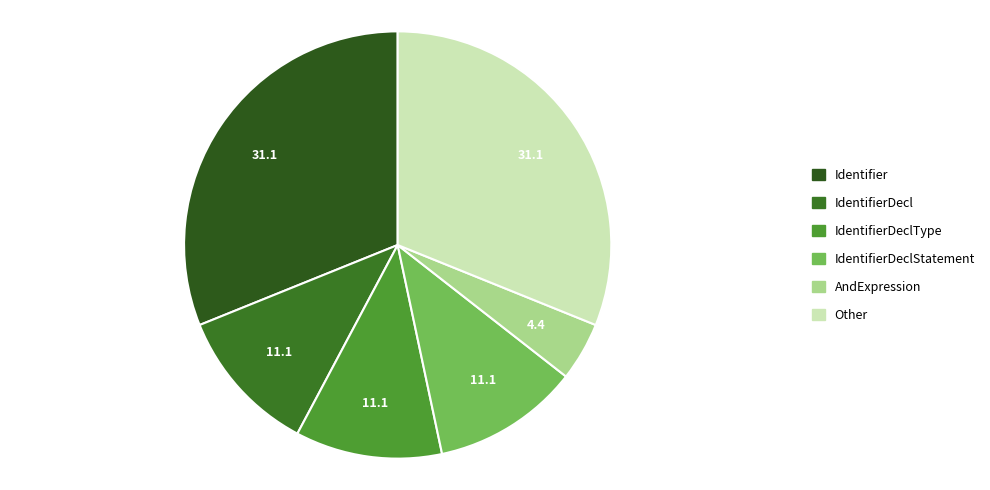

What is the largest slice in the pie chart?

Identifier